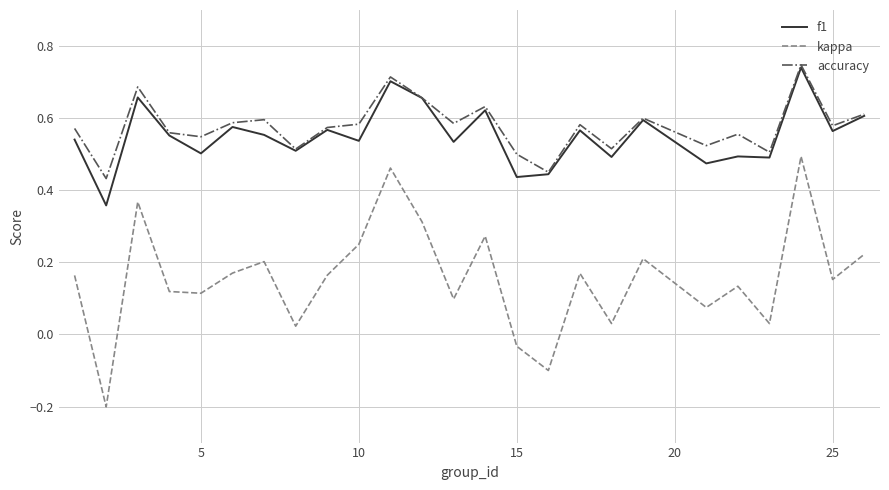

True or false: kappa and accuracy intersect in this chart.

False